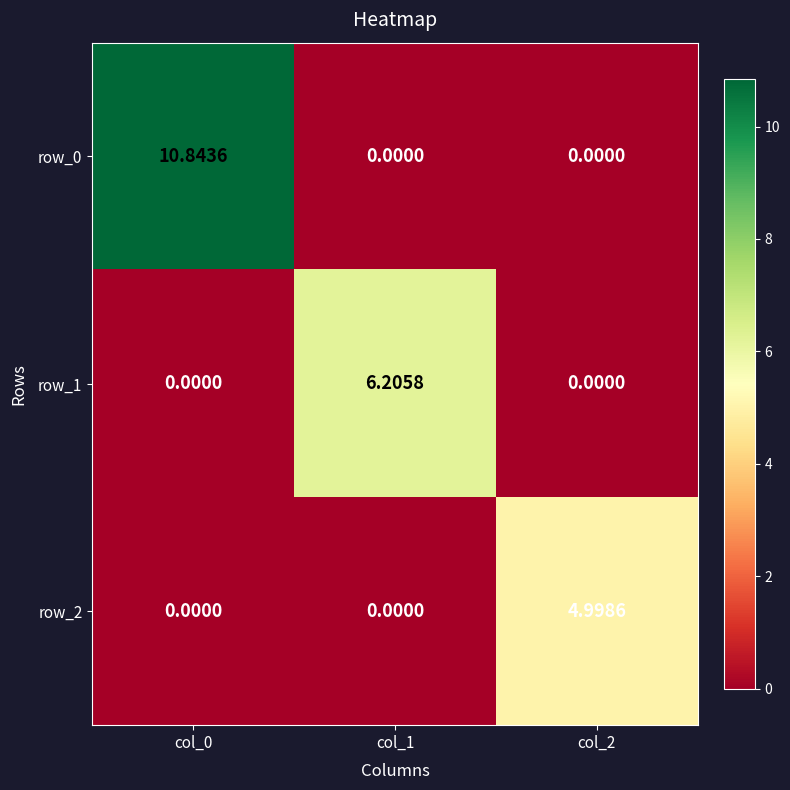

Is the value of row_0 at col_0 greater than the value of row_2 at col_1?

Yes